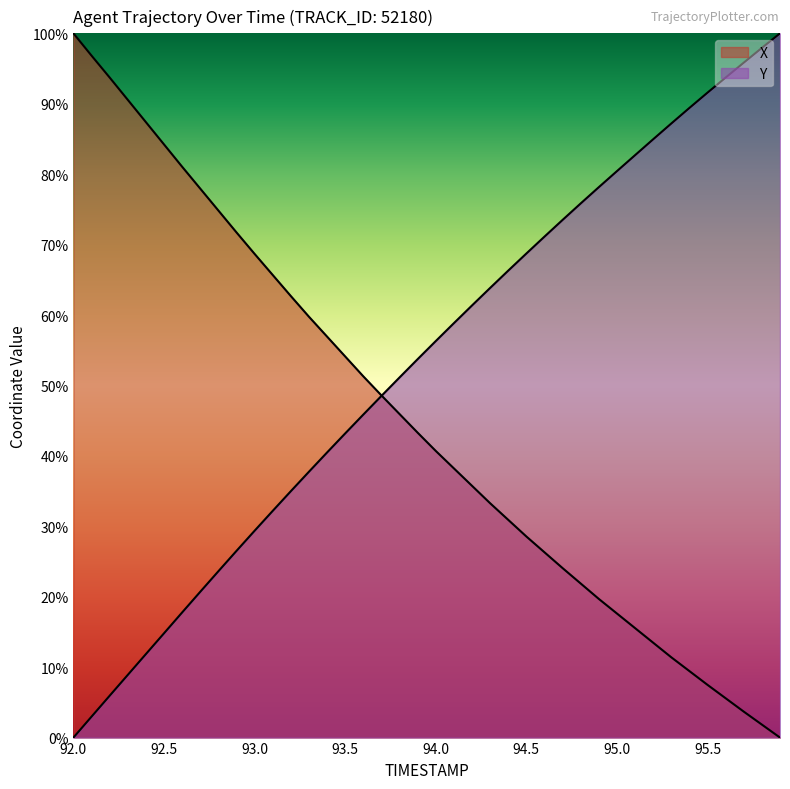

At how many categories does at least one series exceed 71?

24